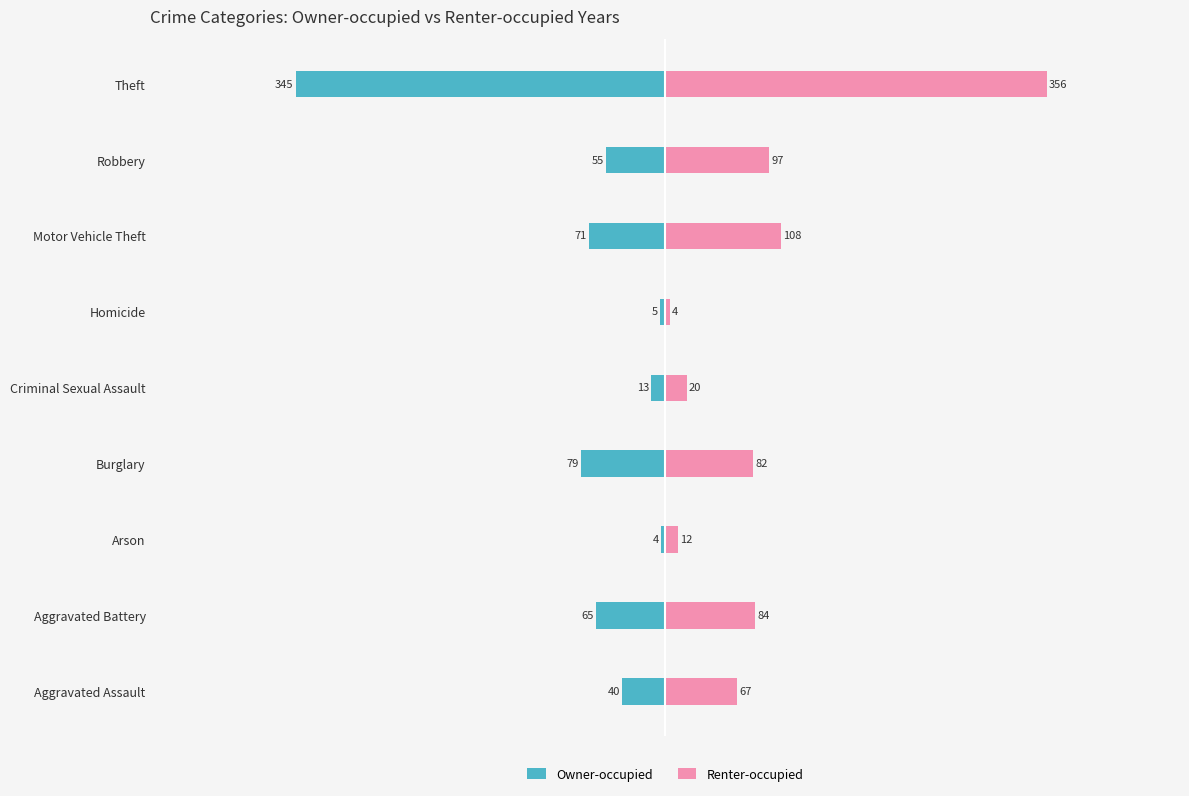

How many bars are there in each group?

2